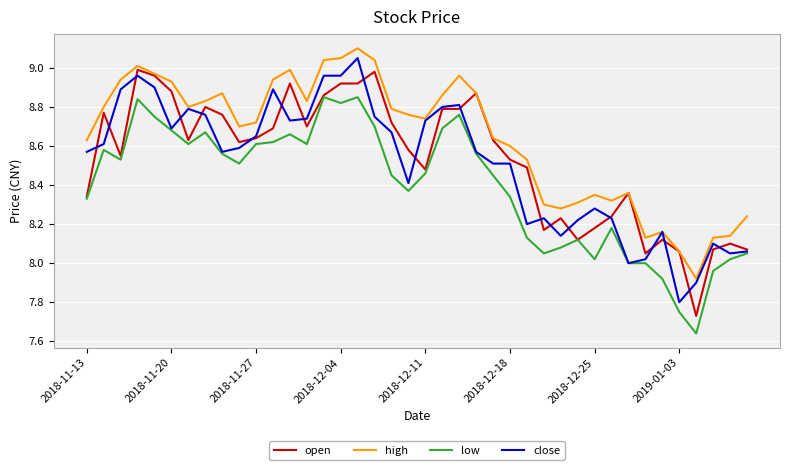

Which series has the largest total across all categories?

high